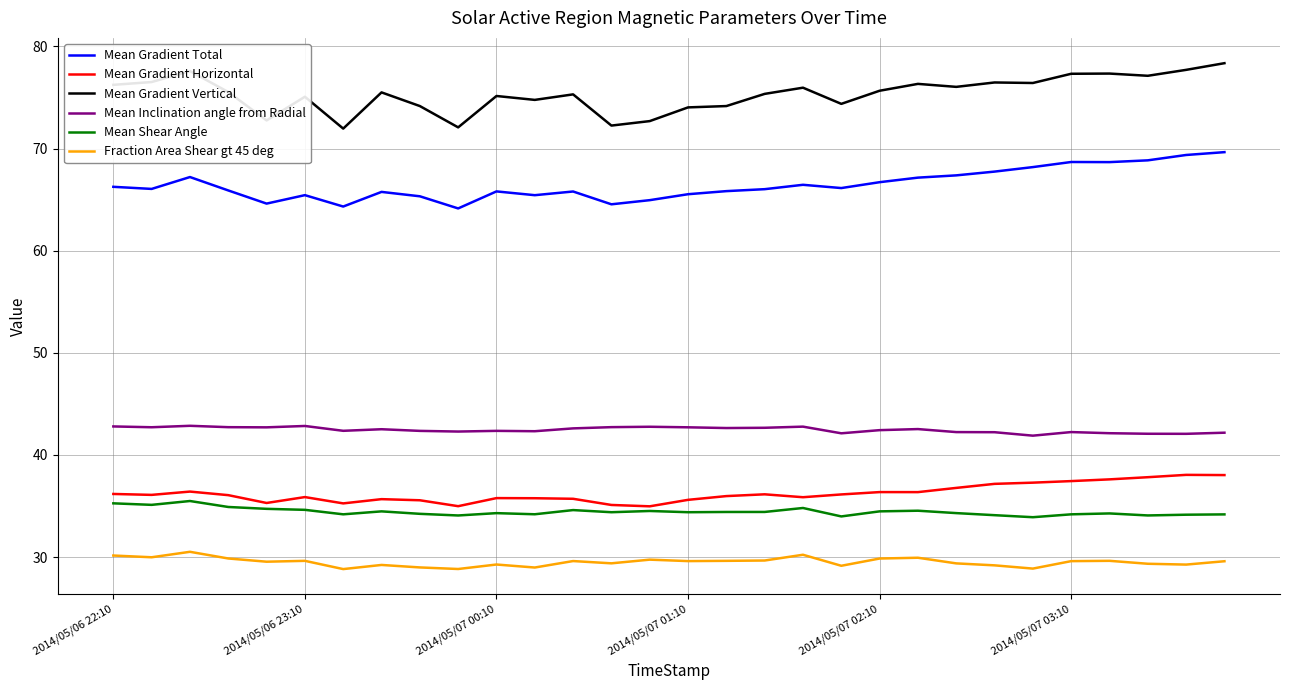

List the series in order of their peak value, lowest first.

Fraction Area Shear gt 45 deg, Mean Shear Angle, Mean Gradient Horizontal, Mean Inclination angle from Radial, Mean Gradient Total, Mean Gradient Vertical